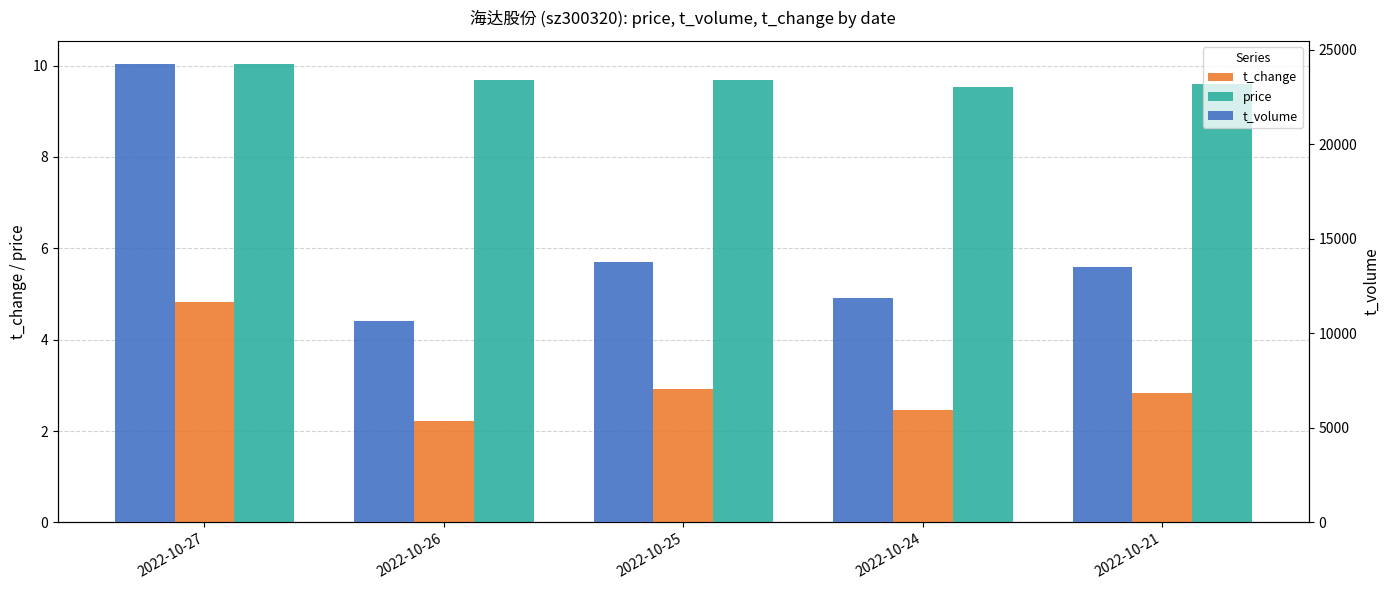

The price series shows 16.2 at 2022-10-25. True or false?

False